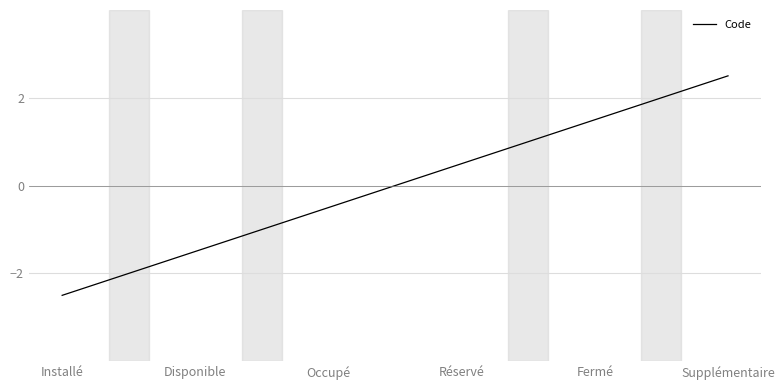

What position from the left is Occupé?

3